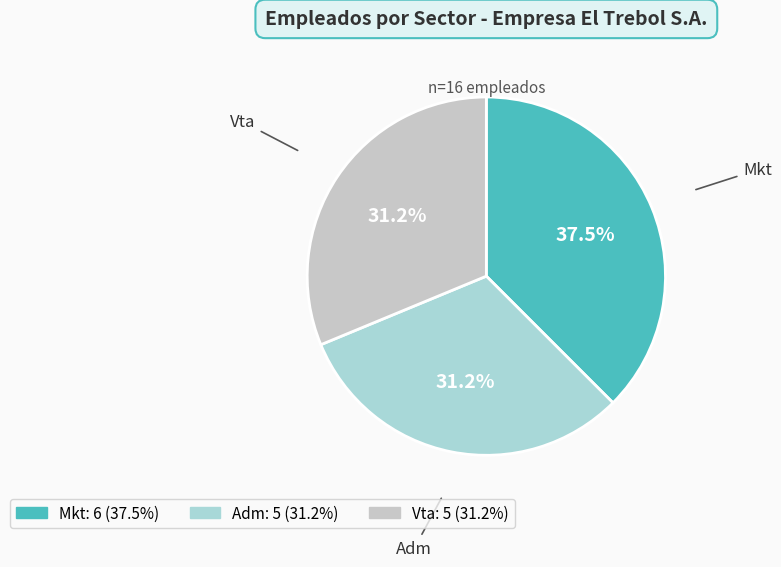

Combined, do Vta and Mkt account for over 50%?

Yes